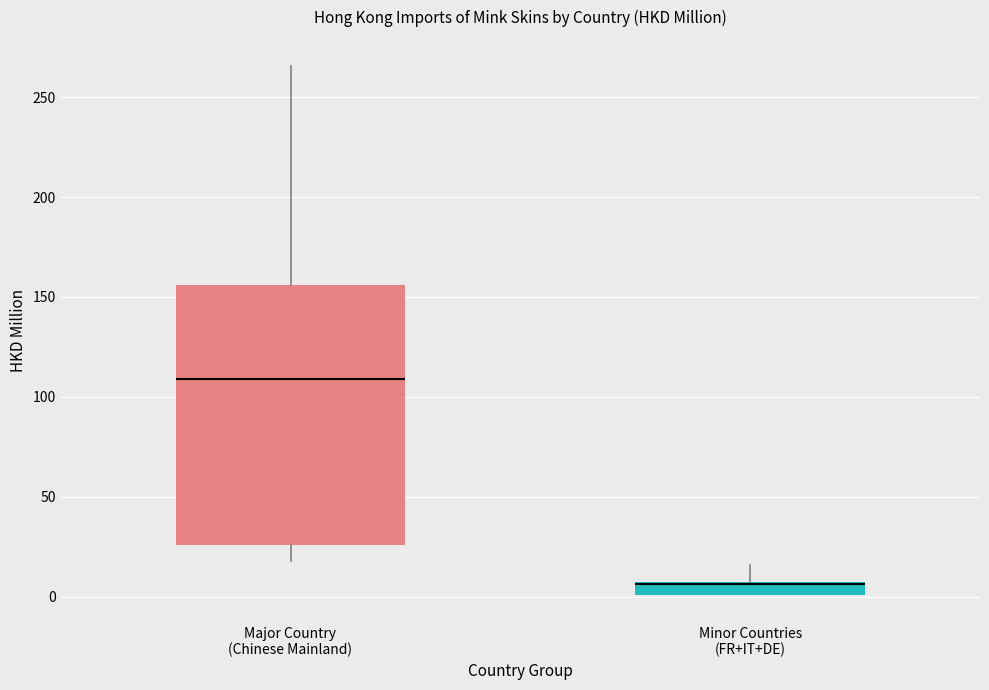

Where is the lower edge of the box for Minor Countries (FR+IT+DE) on the y-axis? The values are not printed on the chart, so give them approximately, as read against the axis.

0